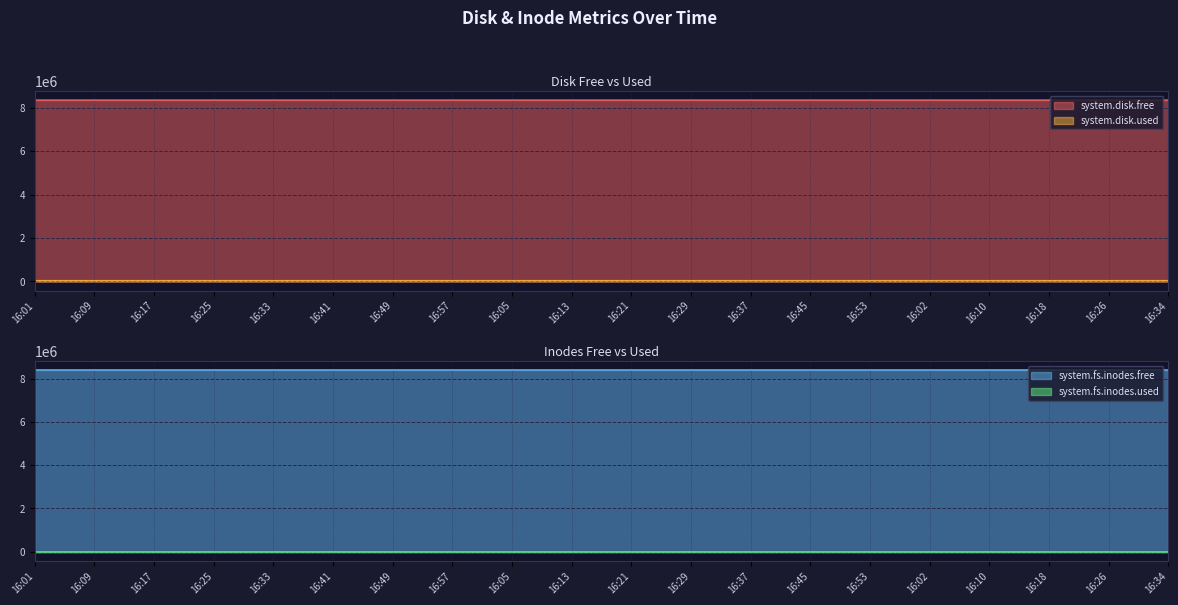

What is the total value across all series at 16:13?

16766976